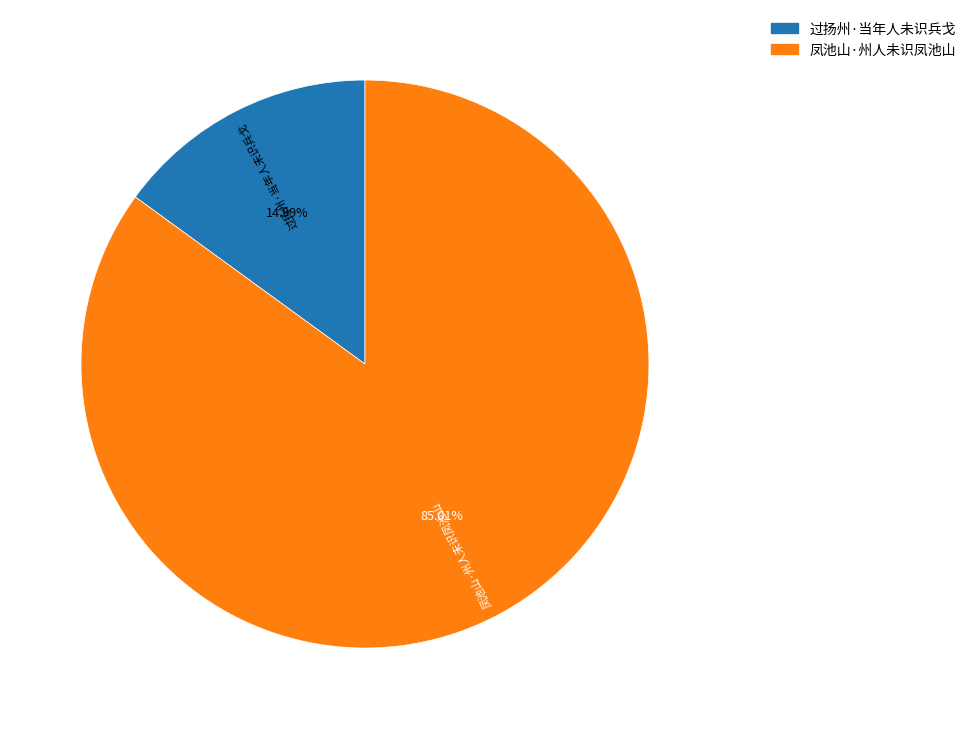

Which has a higher value, 凤池山·州人未识凤池山 or 过扬州·当年人未识兵戈?

凤池山·州人未识凤池山